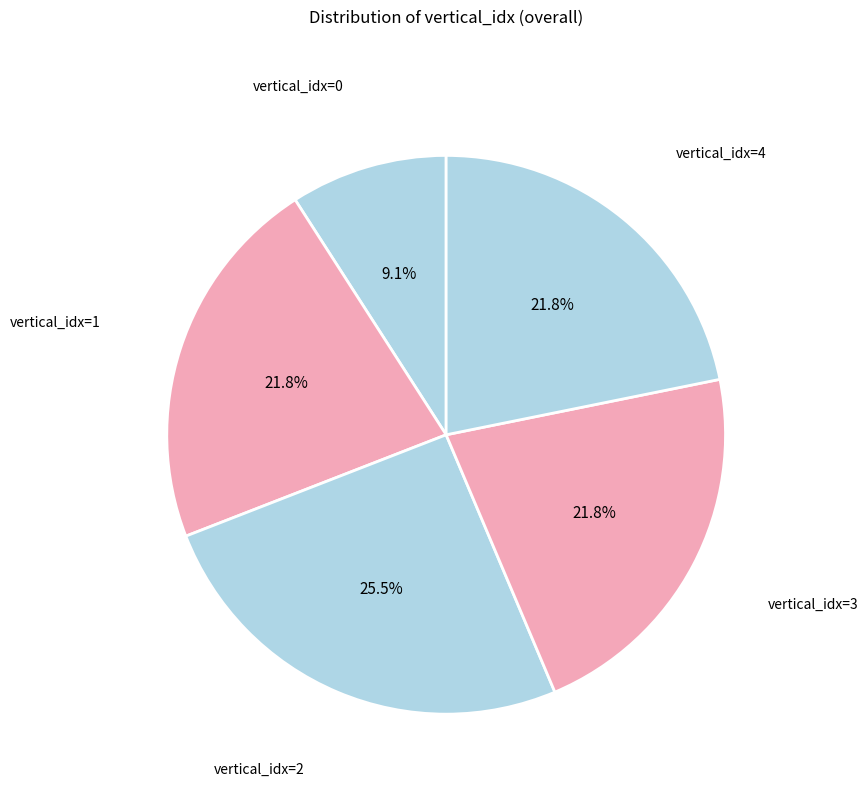

Is there a majority slice in this chart?

No